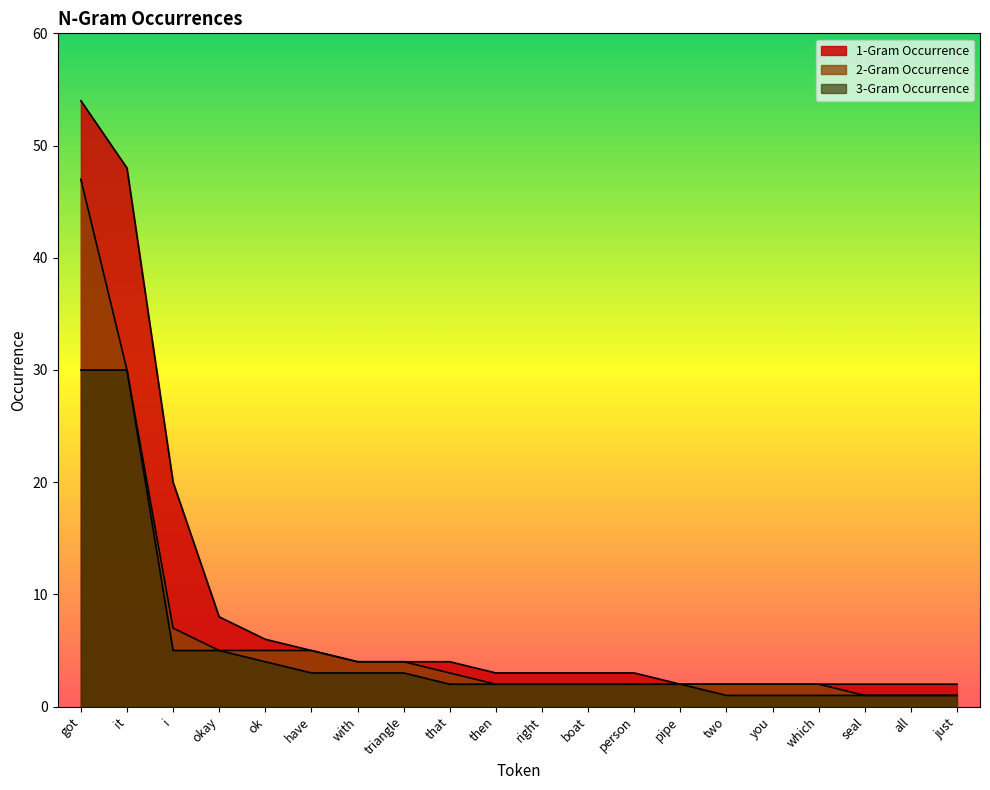

Where does the 2-Gram Occurrence series first go above 2?

got